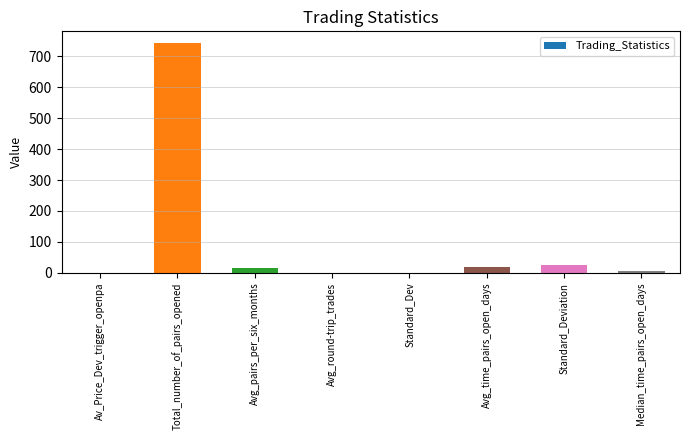

Read the value at Avg_time_pairs_open_days.

18.0